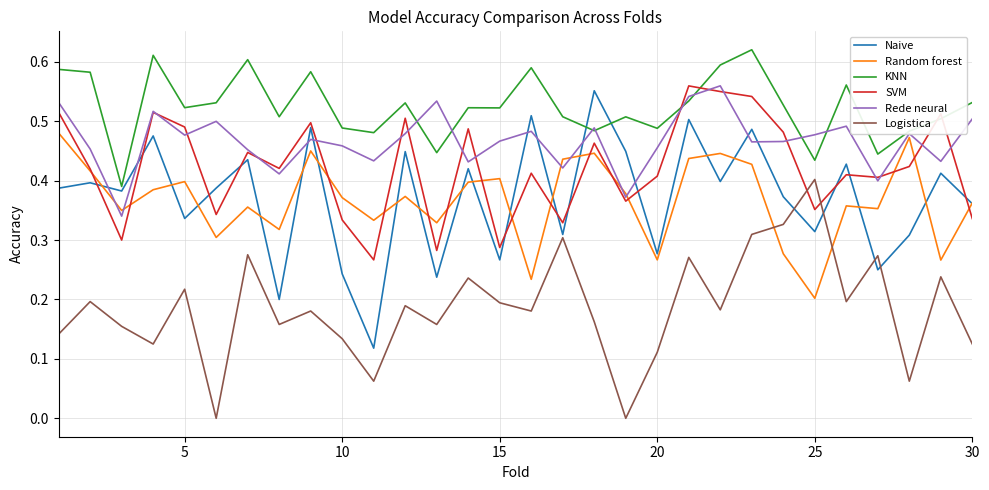

Which series has the largest total across all categories?

KNN